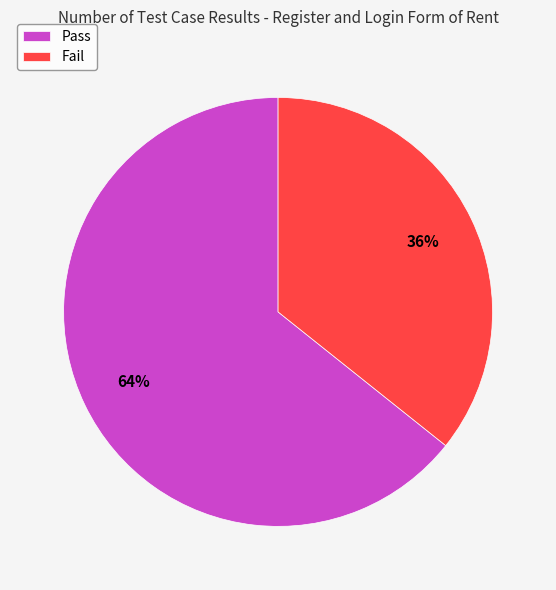

Is the sum of Fail and Pass greater than half?

Yes